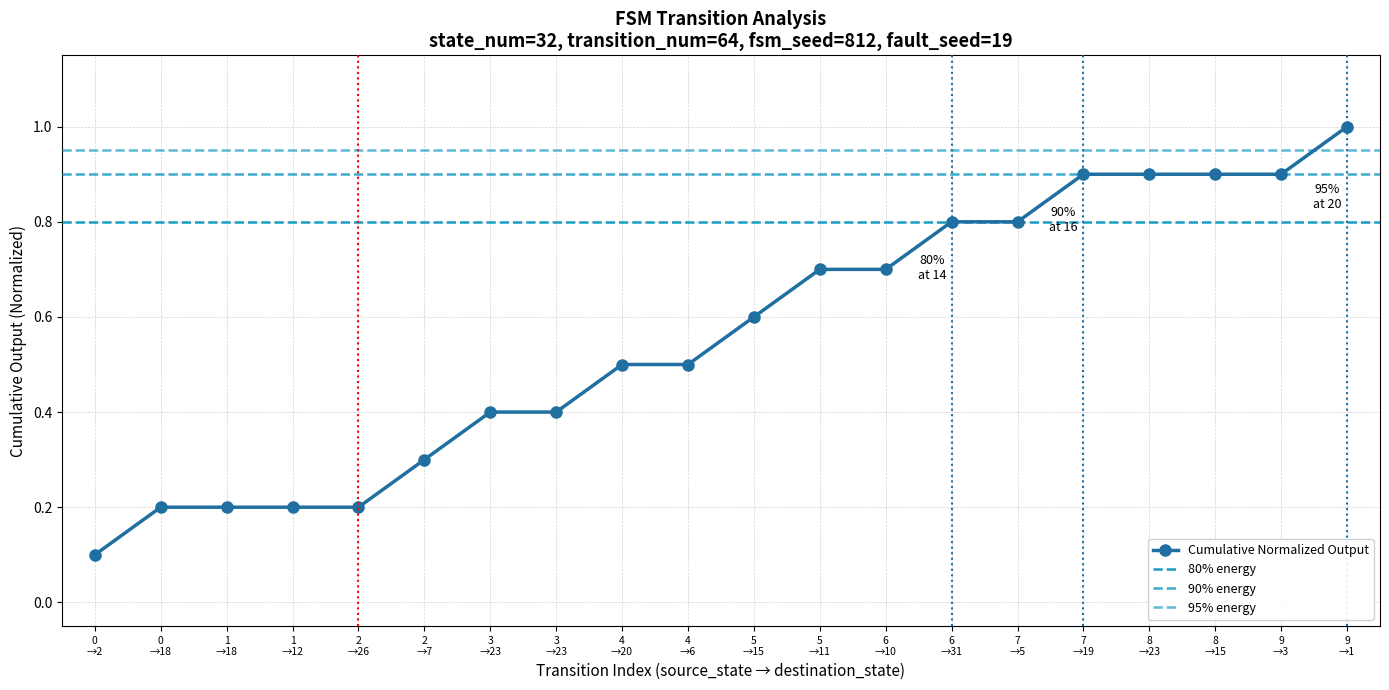

Is this an area chart (filled region under the line)?

No